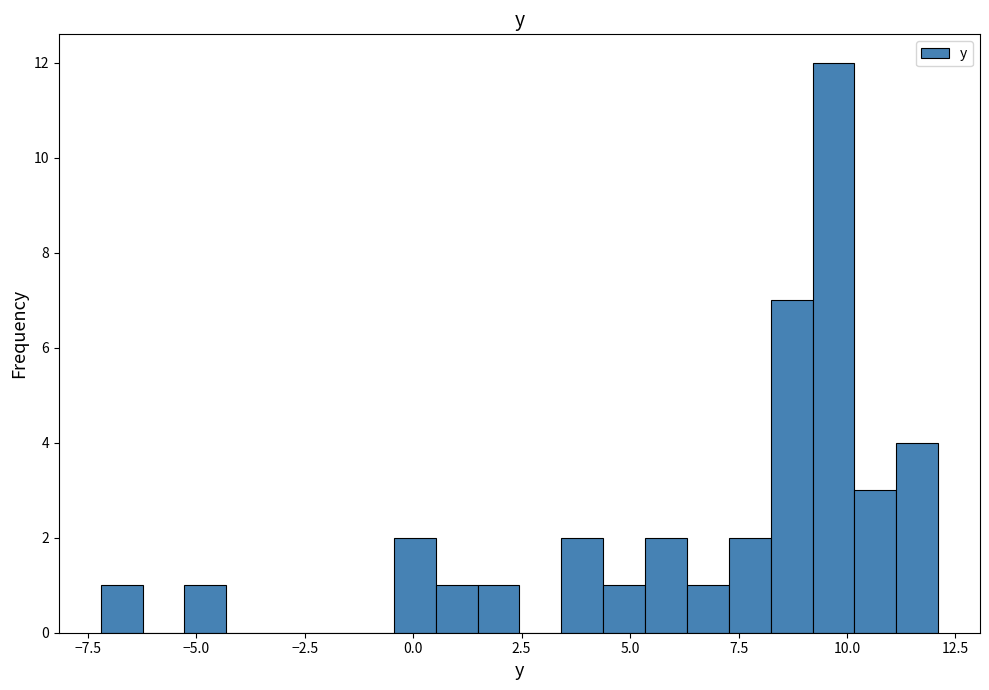

Around what value on the x-axis is the tallest bar? Give the approximate position of its centre, as read against the axis.

9.5